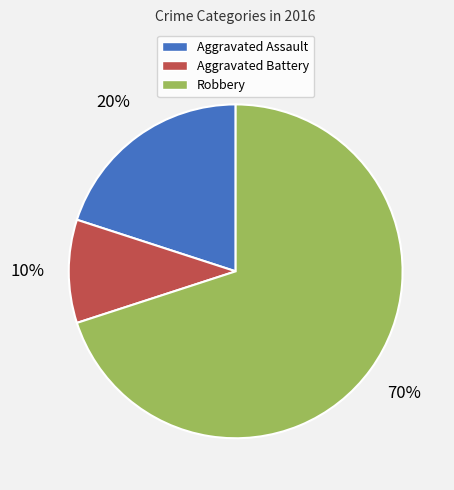

What percentage is the Aggravated Battery slice, to the nearest percent?

10%